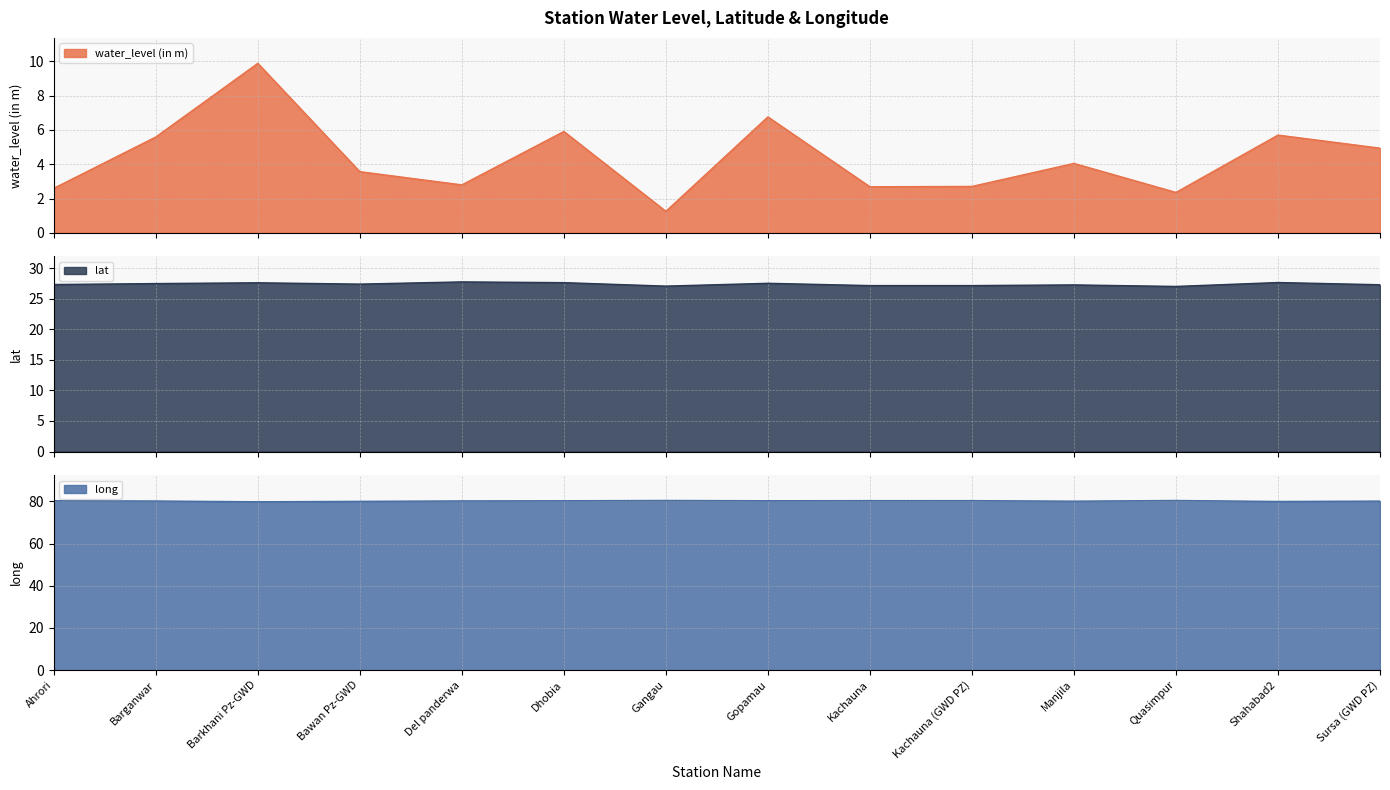

Reading left to right, extract all data points from this chart.

water_level (in m): Ahrori=2.6	Barganwar=5.6	Barkhani Pz-GWD=9.9	Bawan Pz-GWD=3.6	Del panderwa=2.8	Dhobia=5.9	Gangau=1.3	Gopamau=6.8	Kachauna=2.7	Kachauna (GWD PZ)=2.7	Manjila=4.0	Quasimpur=2.4	Shahabad2=5.7	Sursa (GWD PZ)=4.9
lat: Ahrori=27.3	Barganwar=27.5	Barkhani Pz-GWD=27.6	Bawan Pz-GWD=27.4	Del panderwa=27.8	Dhobia=27.6	Gangau=27.1	Gopamau=27.5	Kachauna=27.2	Kachauna (GWD PZ)=27.2	Manjila=27.3	Quasimpur=27.0	Shahabad2=27.7	Sursa (GWD PZ)=27.3
long: Ahrori=80.3	Barganwar=80.2	Barkhani Pz-GWD=79.8	Bawan Pz-GWD=80.0	Del panderwa=80.2	Dhobia=80.3	Gangau=80.4	Gopamau=80.3	Kachauna=80.3	Kachauna (GWD PZ)=80.3	Manjila=80.1	Quasimpur=80.4	Shahabad2=79.9	Sursa (GWD PZ)=80.1